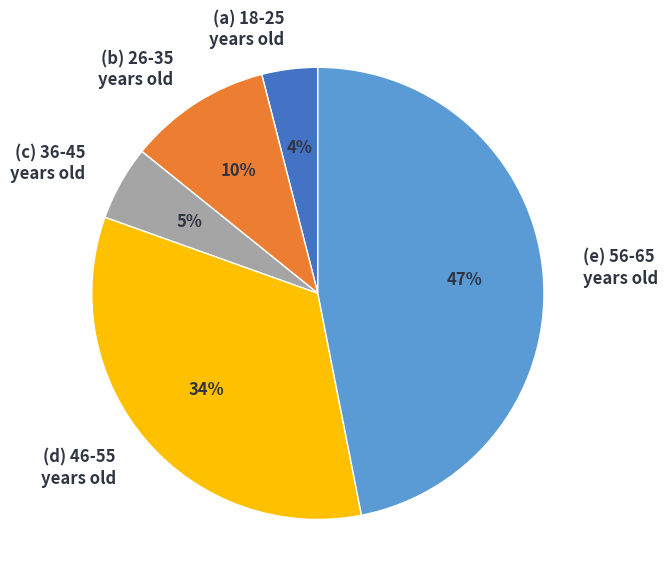

Combined, do (c) 36-45 years old and (b) 26-35 years old account for over 50%?

No